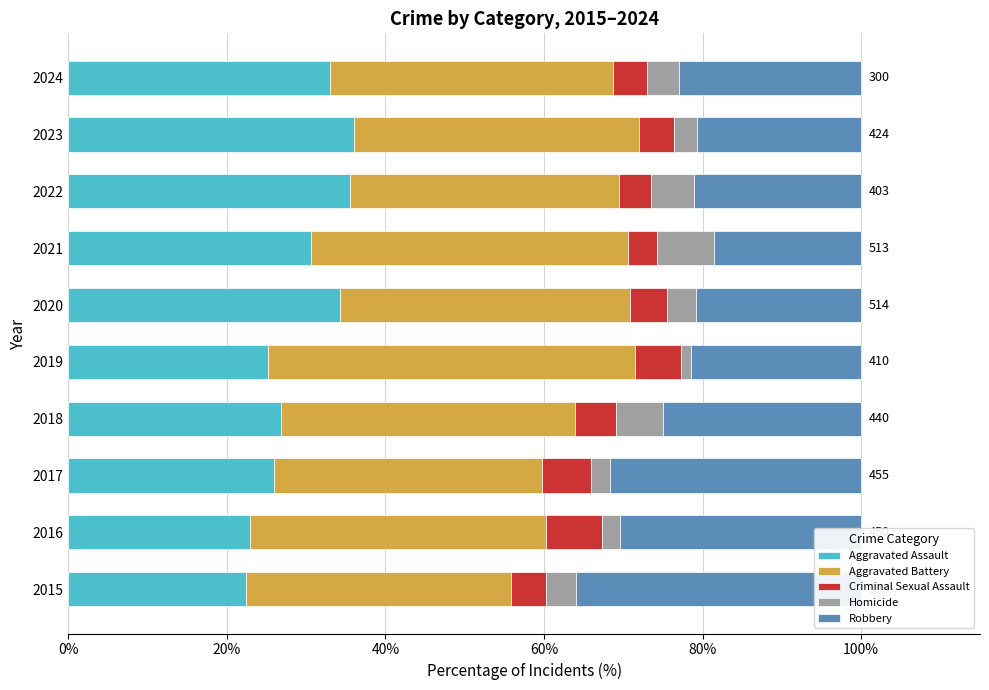

What value does the Aggravated Battery series have at 2020?

36.6